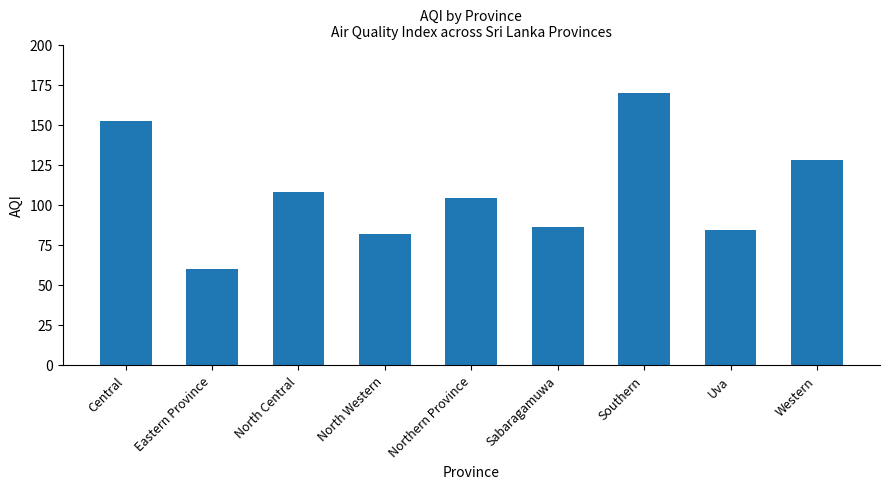

What is the difference between the values at Southern and Central?

18